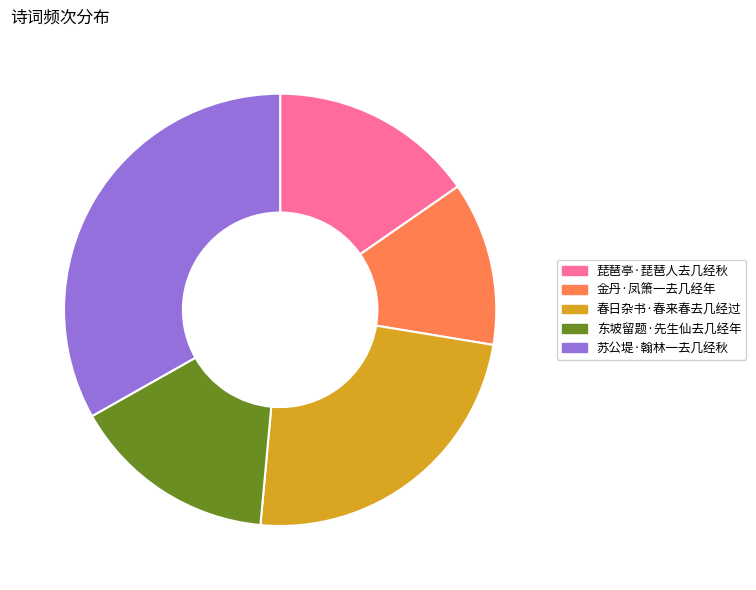

The 东坡留题·先生仙去几经年 slice represents 25% of the pie. True or false?

False